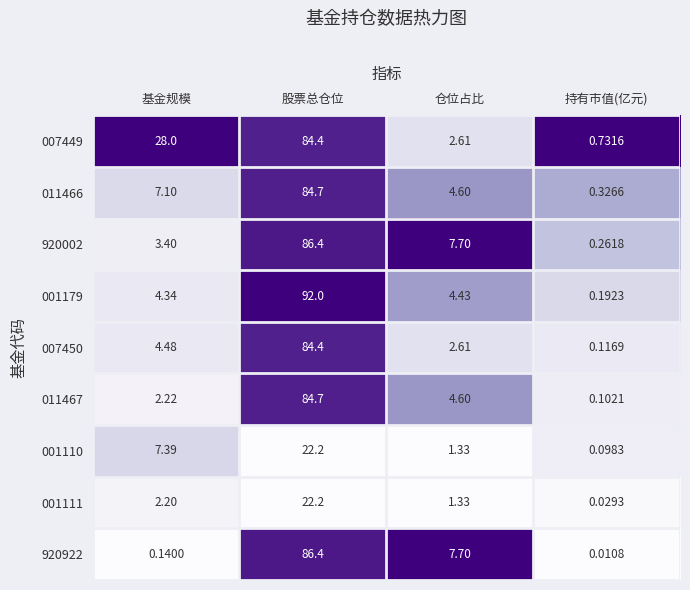

What is the greatest value displayed?

92.0